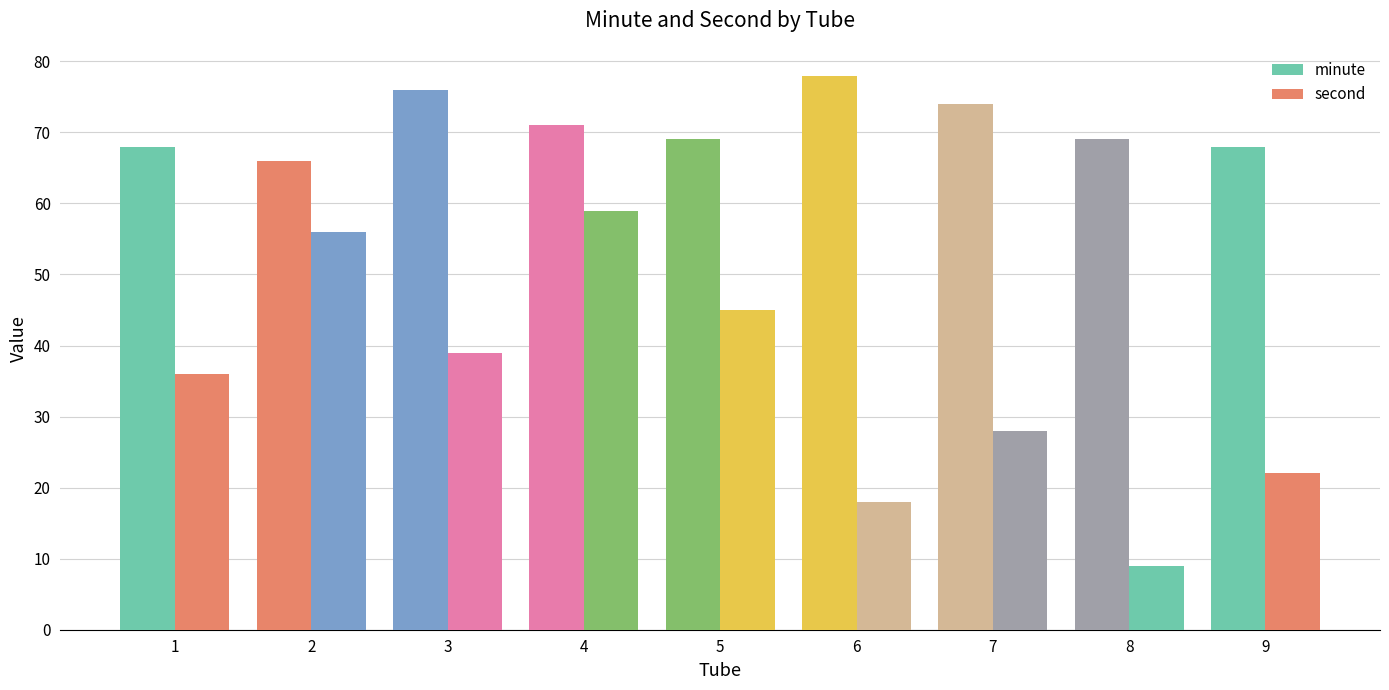

How many values in the second series are below 36?

4